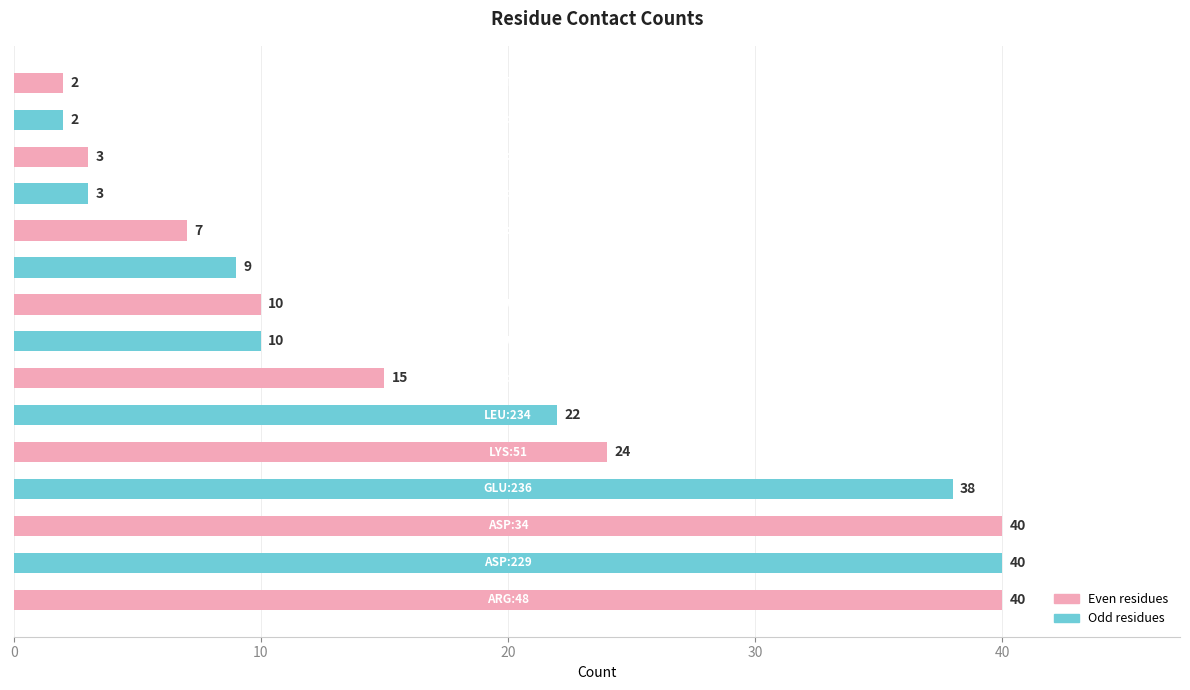

What is the sum of all values?

265